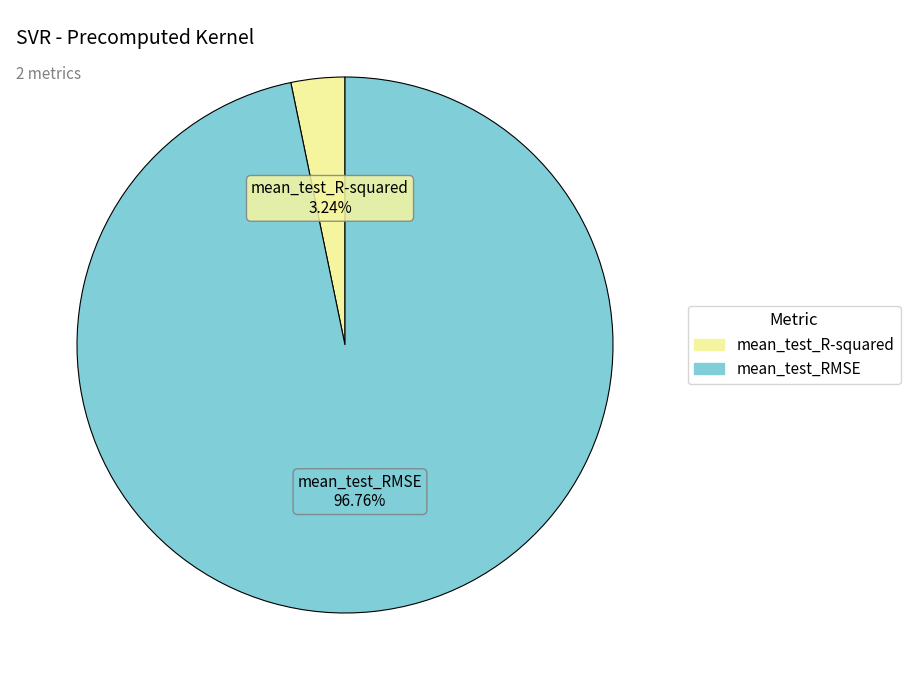

Is it true that mean_test_RMSE is 97% of the pie?

True